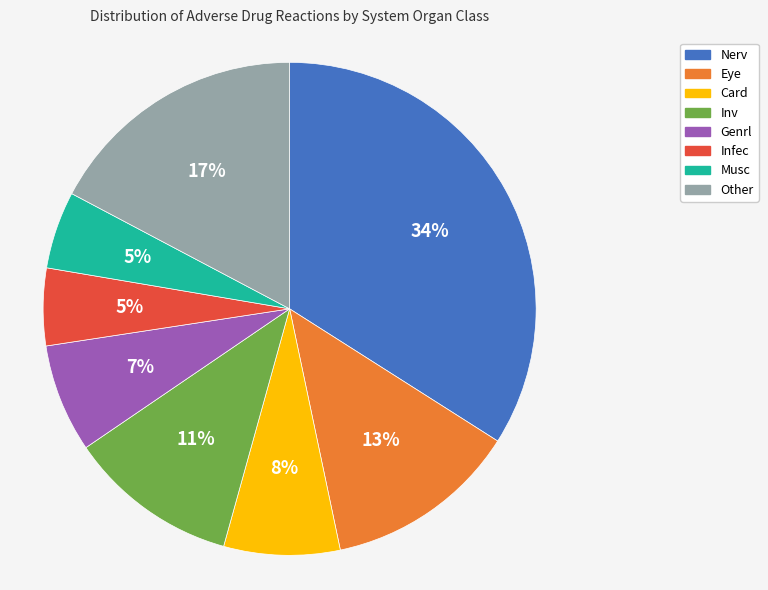

Between Genrl and Inv, which is larger?

Inv